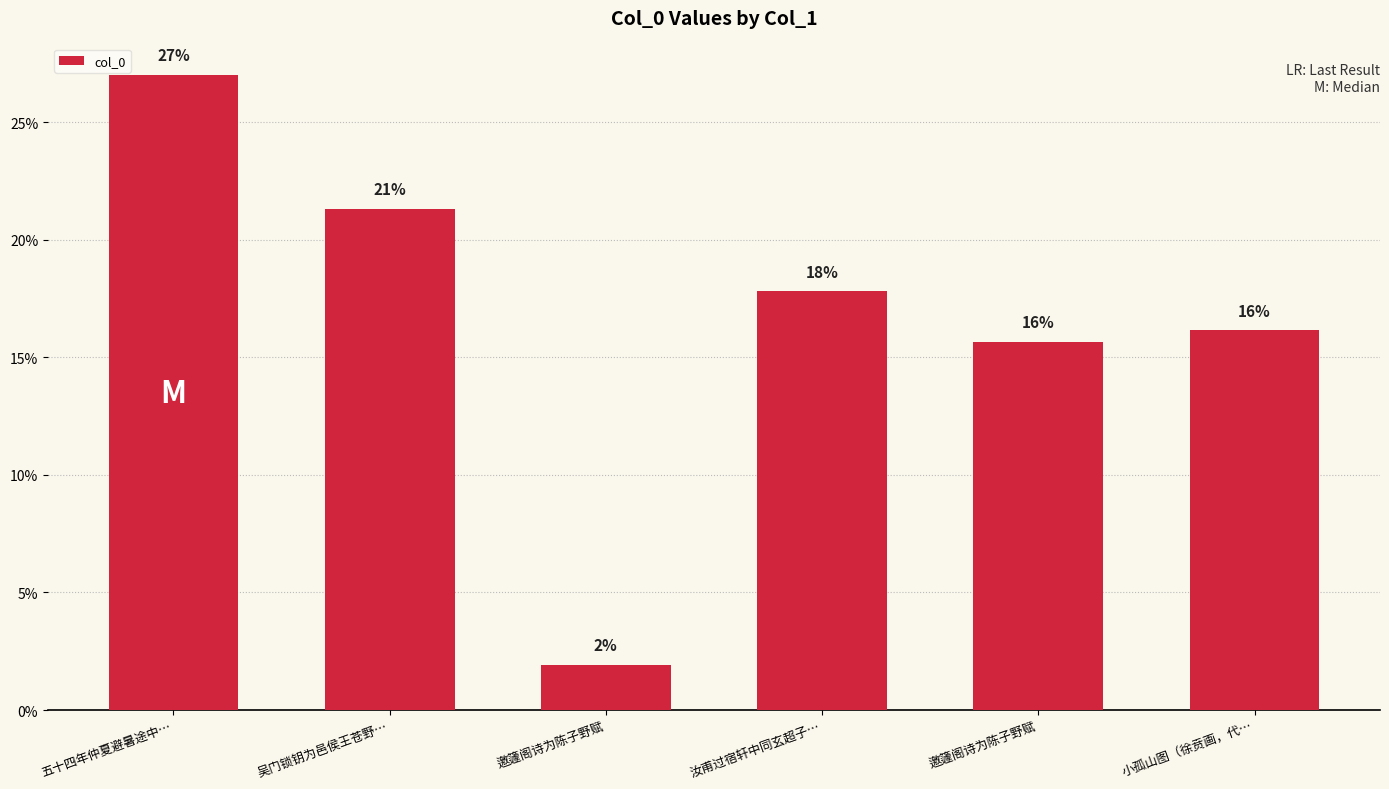

Reading left to right, extract all data points from this chart.

五十四年仲夏避暑途中…=809865	吴门锁钥为邑侯王苍野…=639297	邀籧阁诗为陈子野赋=57890	汝甫过宿轩中同玄超子…=534196	邀籧阁诗为陈子野赋=469231	小孤山图（徐贲画，代…=484463